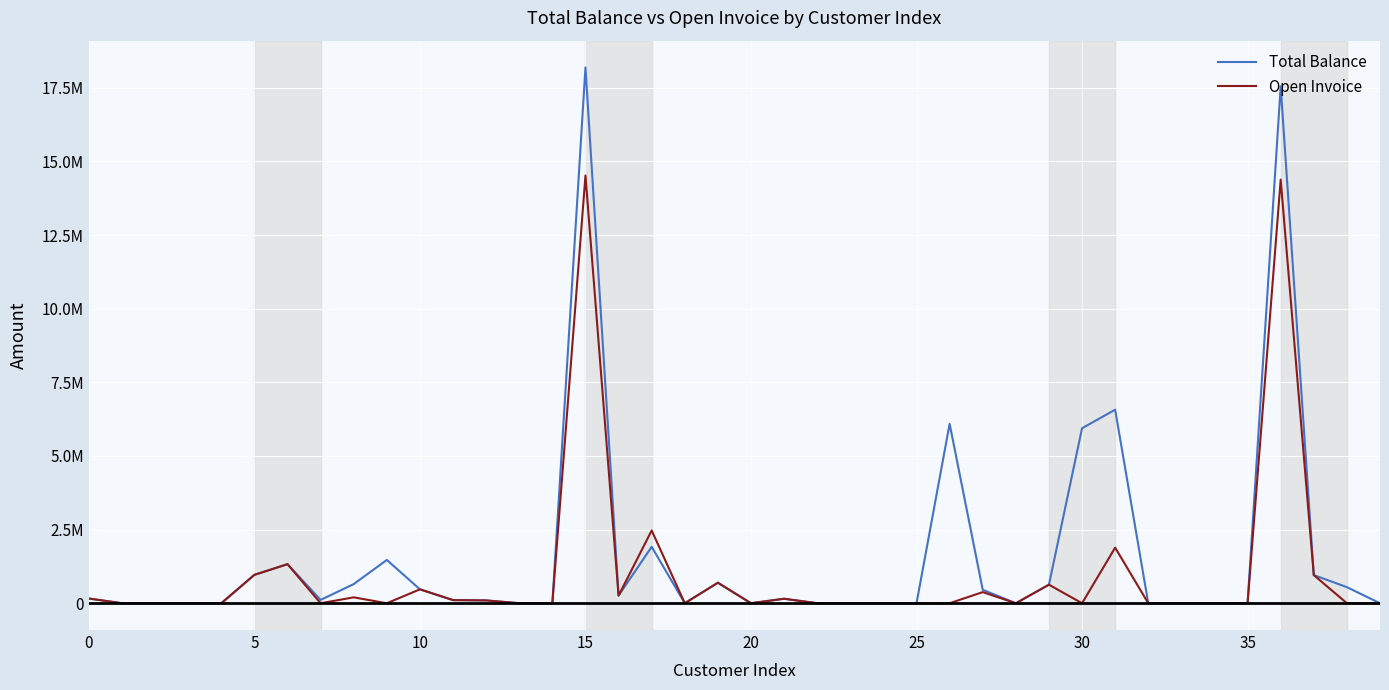

Does the chart display data point markers on the line(s)?

No